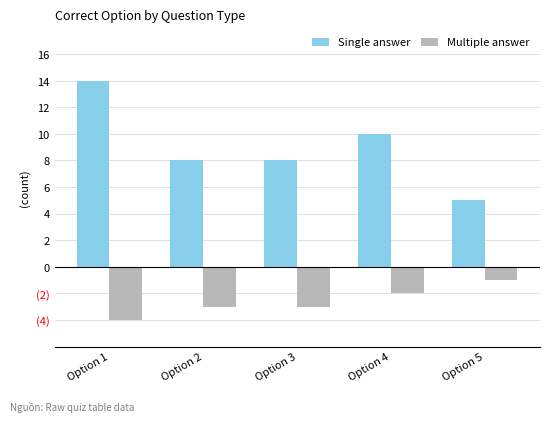

What are all the series names shown in the legend?

Single answer, Multiple answer